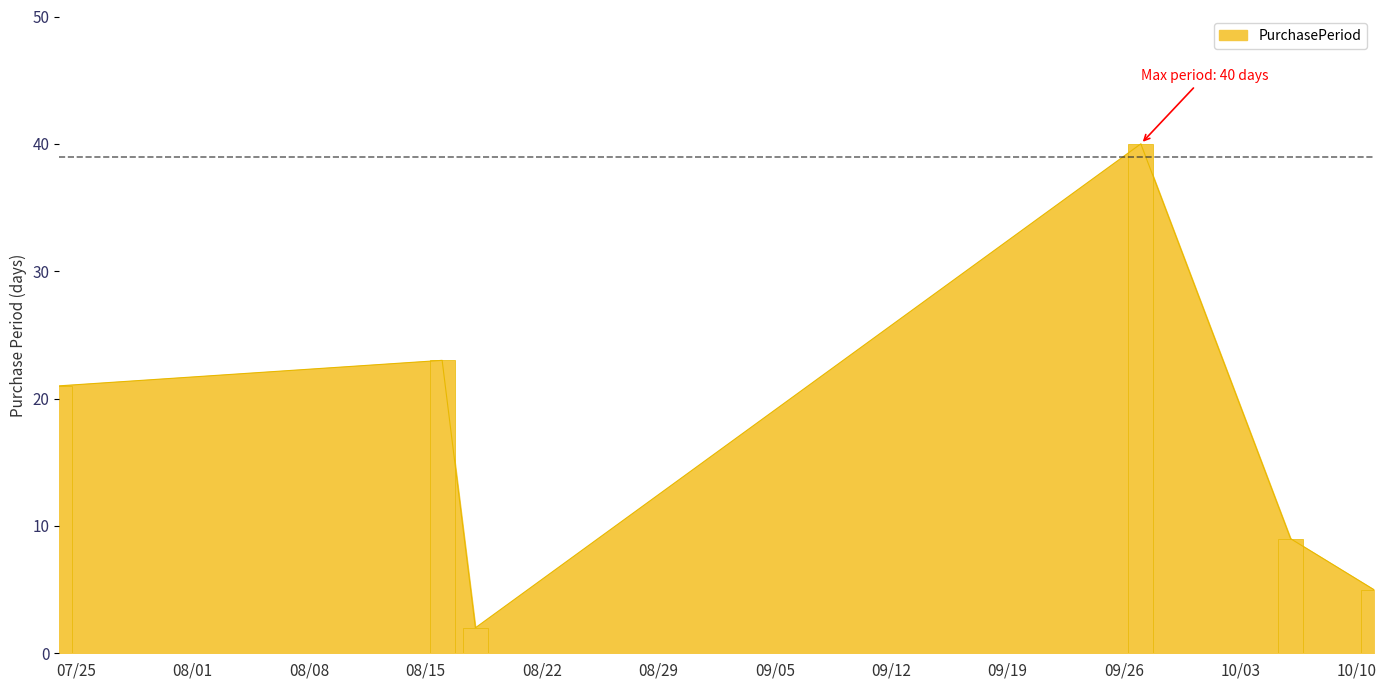

Read the value at 2017-10-06.

9